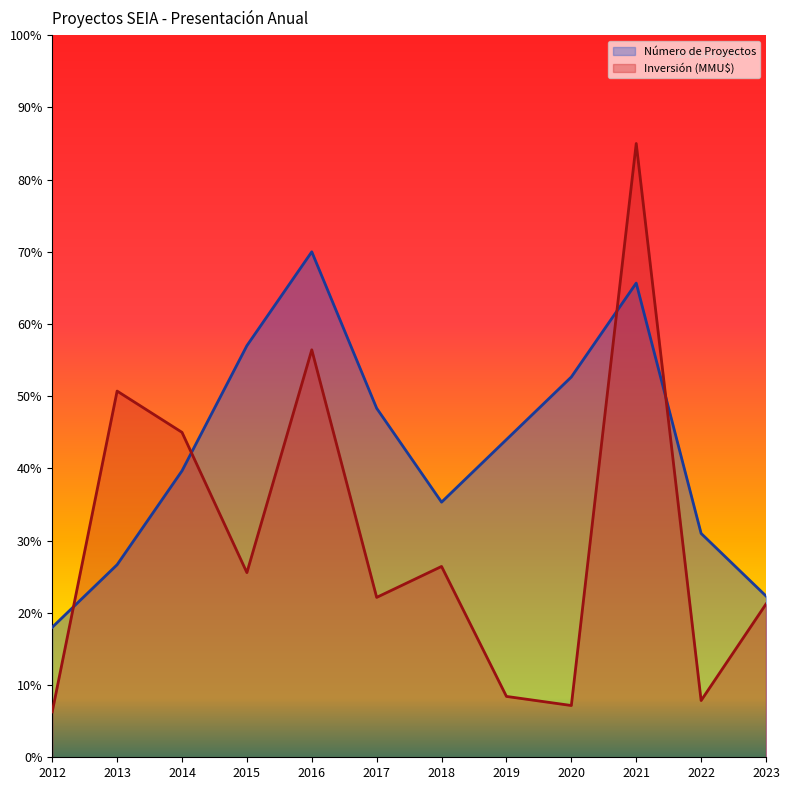

Which has a higher value, 2014 or 2023?

2014